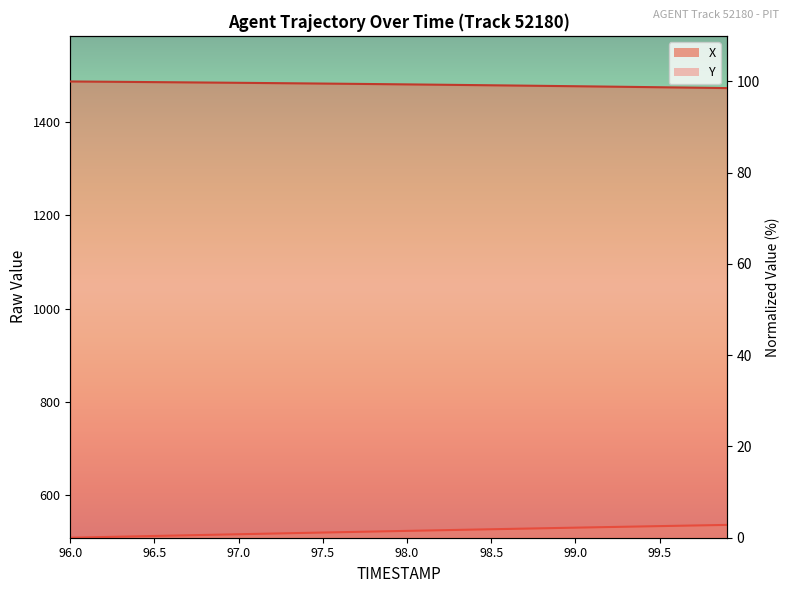

Which label corresponds to the smallest value in the chart?

96.0